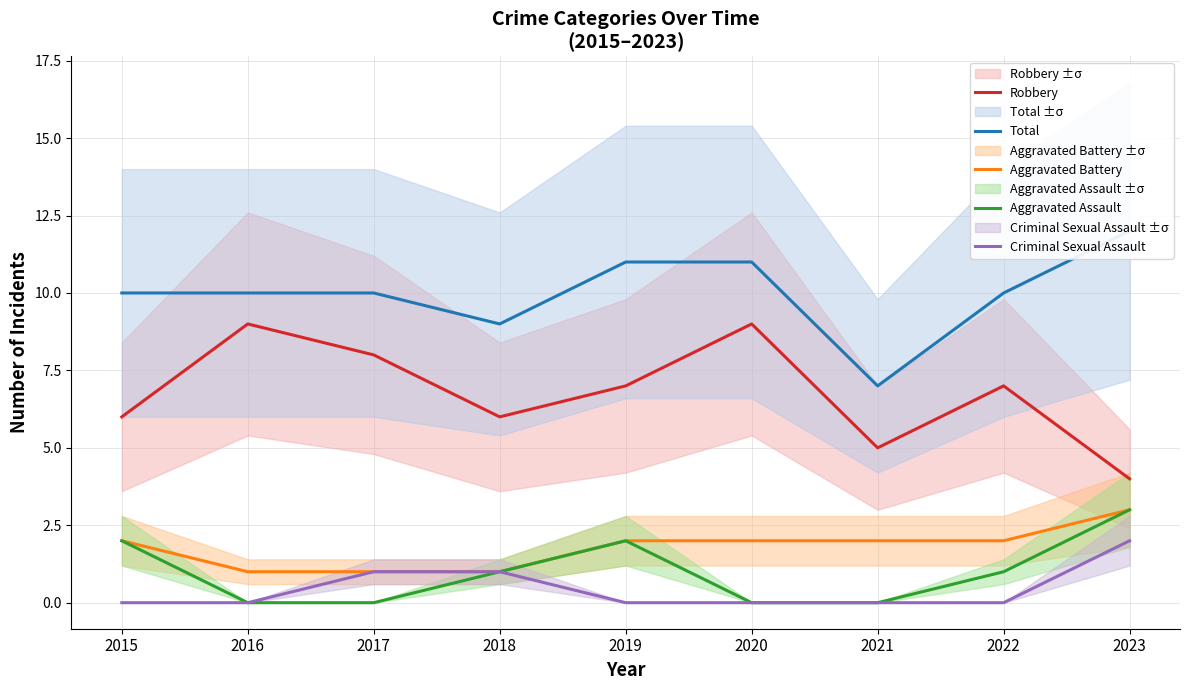

What is the sum of the Aggravated Battery values at 2016 and 2017?

2